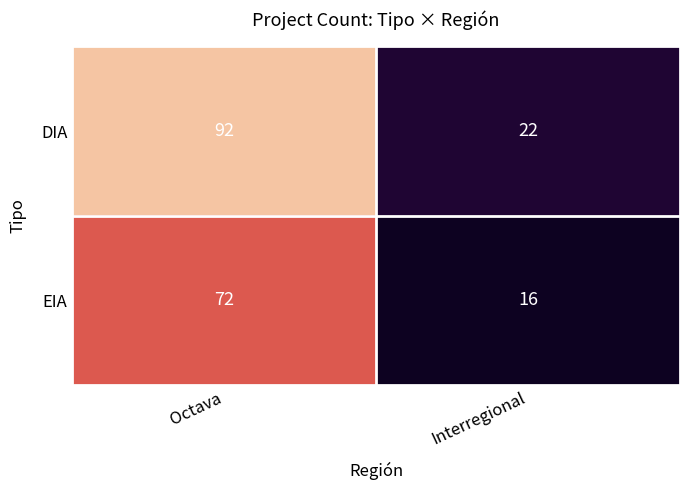

Count the number of data series in this chart.

2